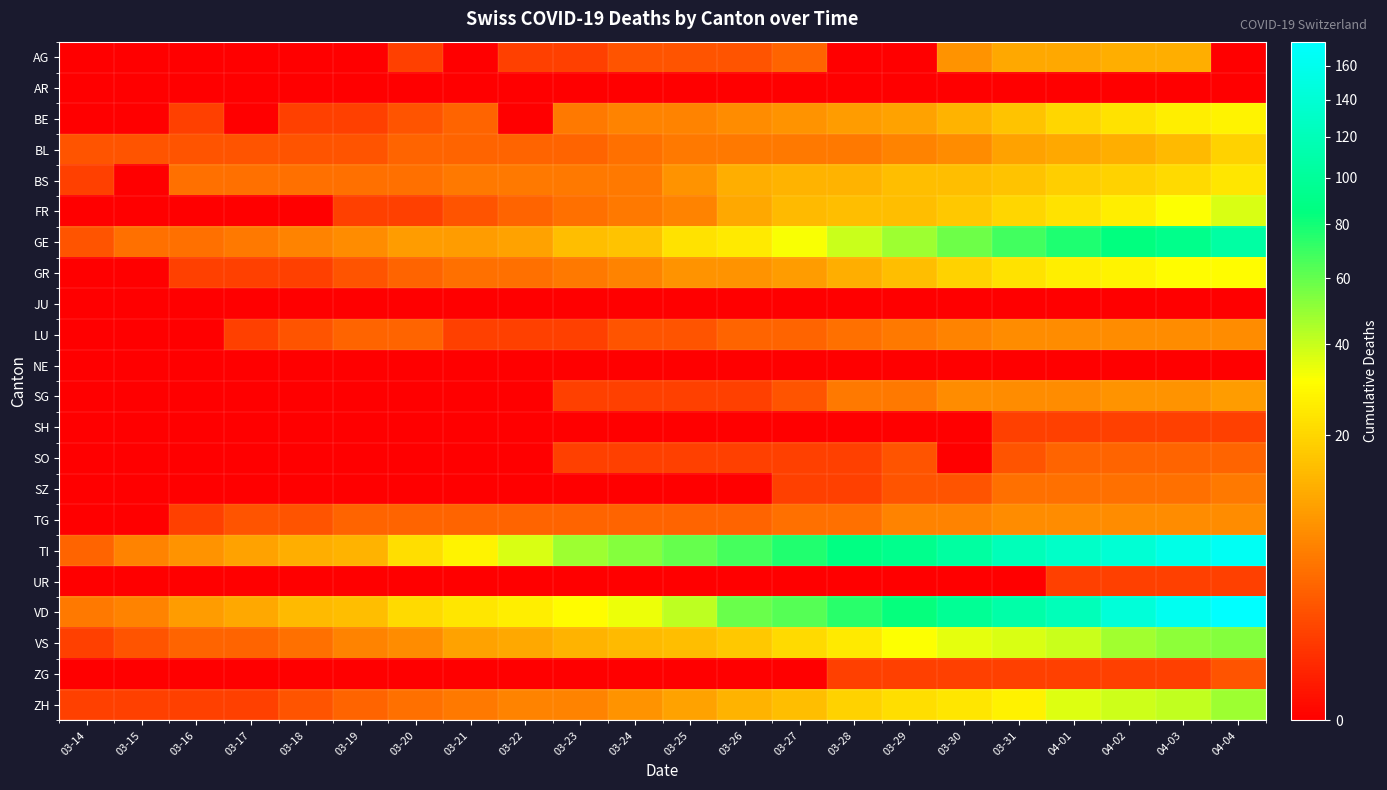

Reading left to right, list all the values displayed in this chart.

AG: 03-14=0	03-15=0	03-16=0	03-17=0	03-18=0	03-19=0	03-20=1	03-21=0	03-22=1	03-23=1	03-24=2	03-25=2	03-26=2	03-27=3	03-28=0	03-29=0	03-30=8	03-31=11	04-01=11	04-02=12	04-03=12	04-04=0
AR: 03-14=0	03-15=0	03-16=0	03-17=0	03-18=0	03-19=0	03-20=0	03-21=0	03-22=0	03-23=0	03-24=0	03-25=0	03-26=0	03-27=0	03-28=0	03-29=0	03-30=0	03-31=0	04-01=0	04-02=0	04-03=0	04-04=0
BE: 03-14=0	03-15=0	03-16=1	03-17=0	03-18=1	03-19=1	03-20=2	03-21=3	03-22=0	03-23=5	03-24=6	03-25=6	03-26=7	03-27=8	03-28=9	03-29=10	03-30=13	03-31=16	04-01=20	04-02=23	04-03=26	04-04=28
BL: 03-14=2	03-15=2	03-16=2	03-17=2	03-18=2	03-19=2	03-20=3	03-21=3	03-22=3	03-23=3	03-24=4	03-25=5	03-26=5	03-27=5	03-28=5	03-29=6	03-30=7	03-31=10	04-01=11	04-02=12	04-03=14	04-04=19
BS: 03-14=1	03-15=0	03-16=4	03-17=4	03-18=4	03-19=4	03-20=4	03-21=5	03-22=5	03-23=5	03-24=5	03-25=8	03-26=12	03-27=13	03-28=13	03-29=15	03-30=15	03-31=16	04-01=18	04-02=19	04-03=21	04-04=24
FR: 03-14=0	03-15=0	03-16=0	03-17=0	03-18=0	03-19=1	03-20=1	03-21=2	03-22=3	03-23=4	03-24=5	03-25=6	03-26=11	03-27=14	03-28=15	03-29=15	03-30=17	03-31=20	04-01=23	04-02=26	04-03=31	04-04=37
GE: 03-14=2	03-15=4	03-16=4	03-17=5	03-18=6	03-19=7	03-20=9	03-21=9	03-22=10	03-23=15	03-24=16	03-25=23	03-26=25	03-27=32	03-28=40	03-29=48	03-30=58	03-31=68	04-01=77	04-02=85	04-03=92	04-04=106
GR: 03-14=0	03-15=0	03-16=1	03-17=1	03-18=1	03-19=2	03-20=3	03-21=4	03-22=4	03-23=5	03-24=6	03-25=8	03-26=8	03-27=9	03-28=12	03-29=15	03-30=19	03-31=23	04-01=26	04-02=28	04-03=30	04-04=30
JU: 03-14=0	03-15=0	03-16=0	03-17=0	03-18=0	03-19=0	03-20=0	03-21=0	03-22=0	03-23=0	03-24=0	03-25=0	03-26=0	03-27=0	03-28=0	03-29=0	03-30=0	03-31=0	04-01=0	04-02=0	04-03=0	04-04=0
LU: 03-14=0	03-15=0	03-16=0	03-17=1	03-18=2	03-19=3	03-20=3	03-21=1	03-22=1	03-23=1	03-24=2	03-25=2	03-26=3	03-27=3	03-28=4	03-29=5	03-30=6	03-31=7	04-01=7	04-02=7	04-03=7	04-04=7
NE: 03-14=0	03-15=0	03-16=0	03-17=0	03-18=0	03-19=0	03-20=0	03-21=0	03-22=0	03-23=0	03-24=0	03-25=0	03-26=0	03-27=0	03-28=0	03-29=0	03-30=0	03-31=0	04-01=0	04-02=0	04-03=0	04-04=0
SG: 03-14=0	03-15=0	03-16=0	03-17=0	03-18=0	03-19=0	03-20=0	03-21=0	03-22=0	03-23=1	03-24=1	03-25=1	03-26=1	03-27=2	03-28=5	03-29=5	03-30=7	03-31=7	04-01=7	04-02=8	04-03=8	04-04=9
SH: 03-14=0	03-15=0	03-16=0	03-17=0	03-18=0	03-19=0	03-20=0	03-21=0	03-22=0	03-23=0	03-24=0	03-25=0	03-26=0	03-27=0	03-28=0	03-29=0	03-30=0	03-31=1	04-01=1	04-02=1	04-03=1	04-04=1
SO: 03-14=0	03-15=0	03-16=0	03-17=0	03-18=0	03-19=0	03-20=0	03-21=0	03-22=0	03-23=1	03-24=1	03-25=1	03-26=1	03-27=1	03-28=1	03-29=2	03-30=0	03-31=2	04-01=3	04-02=3	04-03=3	04-04=3
SZ: 03-14=0	03-15=0	03-16=0	03-17=0	03-18=0	03-19=0	03-20=0	03-21=0	03-22=0	03-23=0	03-24=0	03-25=0	03-26=0	03-27=1	03-28=1	03-29=2	03-30=2	03-31=4	04-01=4	04-02=4	04-03=4	04-04=5
TG: 03-14=0	03-15=0	03-16=1	03-17=2	03-18=2	03-19=3	03-20=3	03-21=3	03-22=3	03-23=3	03-24=3	03-25=3	03-26=3	03-27=4	03-28=4	03-29=6	03-30=6	03-31=7	04-01=7	04-02=7	04-03=7	04-04=7
TI: 03-14=3	03-15=6	03-16=8	03-17=10	03-18=12	03-19=13	03-20=22	03-21=28	03-22=37	03-23=48	03-24=53	03-25=60	03-26=67	03-27=76	03-28=87	03-29=93	03-30=105	03-31=120	04-01=132	04-02=141	04-03=155	04-04=165
UR: 03-14=0	03-15=0	03-16=0	03-17=0	03-18=0	03-19=0	03-20=0	03-21=0	03-22=0	03-23=0	03-24=0	03-25=0	03-26=0	03-27=0	03-28=0	03-29=0	03-30=0	03-31=0	04-01=1	04-02=1	04-03=1	04-04=1
VD: 03-14=5	03-15=6	03-16=9	03-17=11	03-18=14	03-19=15	03-20=21	03-21=24	03-22=26	03-23=30	03-24=34	03-25=42	03-26=59	03-27=63	03-28=74	03-29=84	03-30=97	03-31=110	04-01=121	04-02=143	04-03=162	04-04=175
VS: 03-14=1	03-15=2	03-16=3	03-17=3	03-18=4	03-19=6	03-20=7	03-21=10	03-22=11	03-23=13	03-24=14	03-25=15	03-26=17	03-27=21	03-28=25	03-29=31	03-30=35	03-31=37	04-01=40	04-02=47	04-03=51	04-04=53
ZG: 03-14=0	03-15=0	03-16=0	03-17=0	03-18=0	03-19=0	03-20=0	03-21=0	03-22=0	03-23=0	03-24=0	03-25=0	03-26=0	03-27=0	03-28=1	03-29=1	03-30=1	03-31=1	04-01=1	04-02=1	04-03=1	04-04=2
ZH: 03-14=1	03-15=1	03-16=1	03-17=1	03-18=2	03-19=3	03-20=4	03-21=5	03-22=6	03-23=6	03-24=8	03-25=10	03-26=13	03-27=15	03-28=19	03-29=22	03-30=24	03-31=27	04-01=36	04-02=39	04-03=41	04-04=48